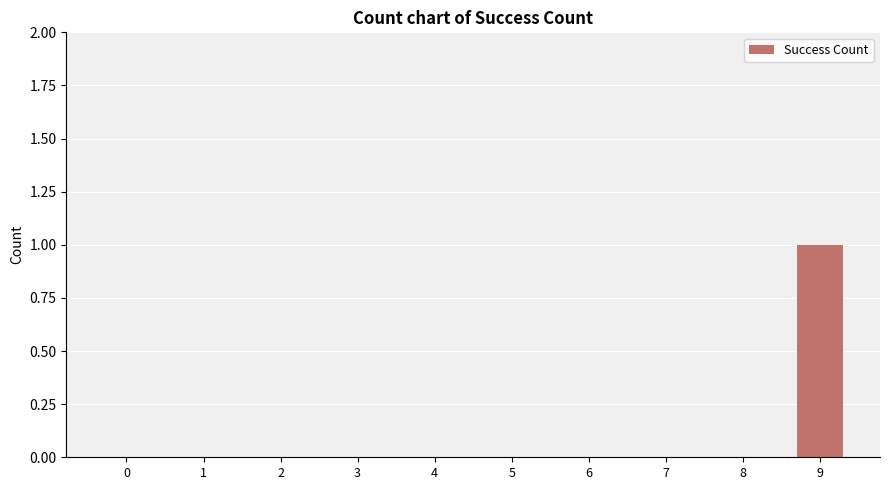

Reading left to right, extract all data points from this chart.

0	0	0	0	0	0	0	0	0	1